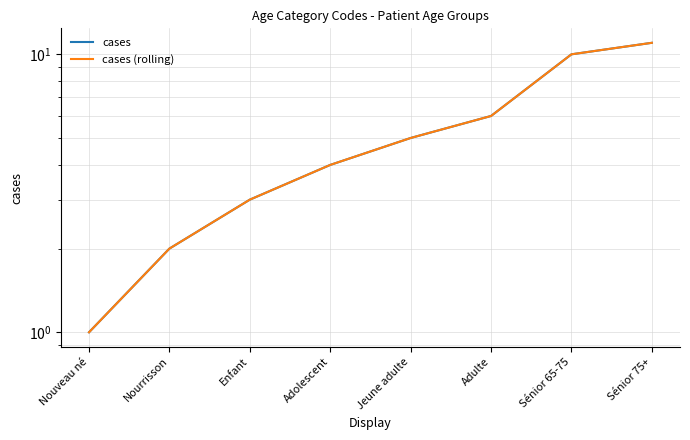

Which has a higher value, Adulte or Nourrisson?

Adulte